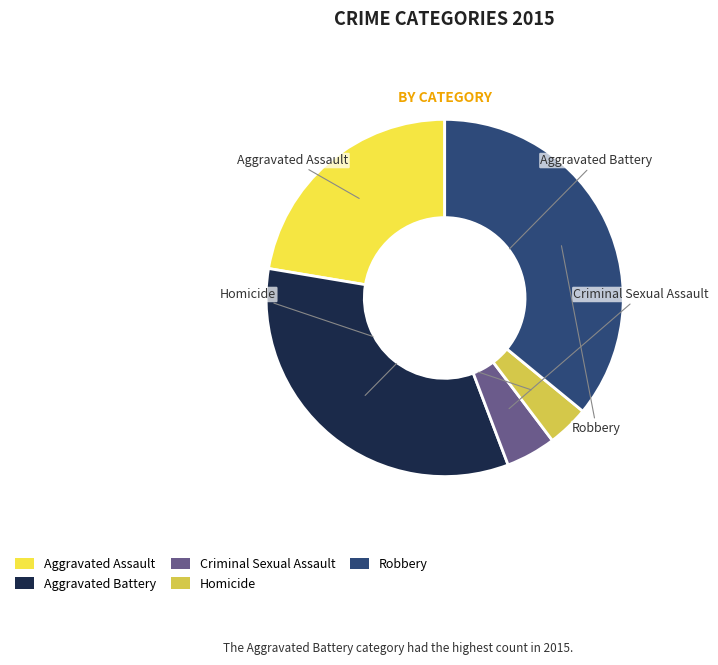

How many segments does this pie chart have?

5